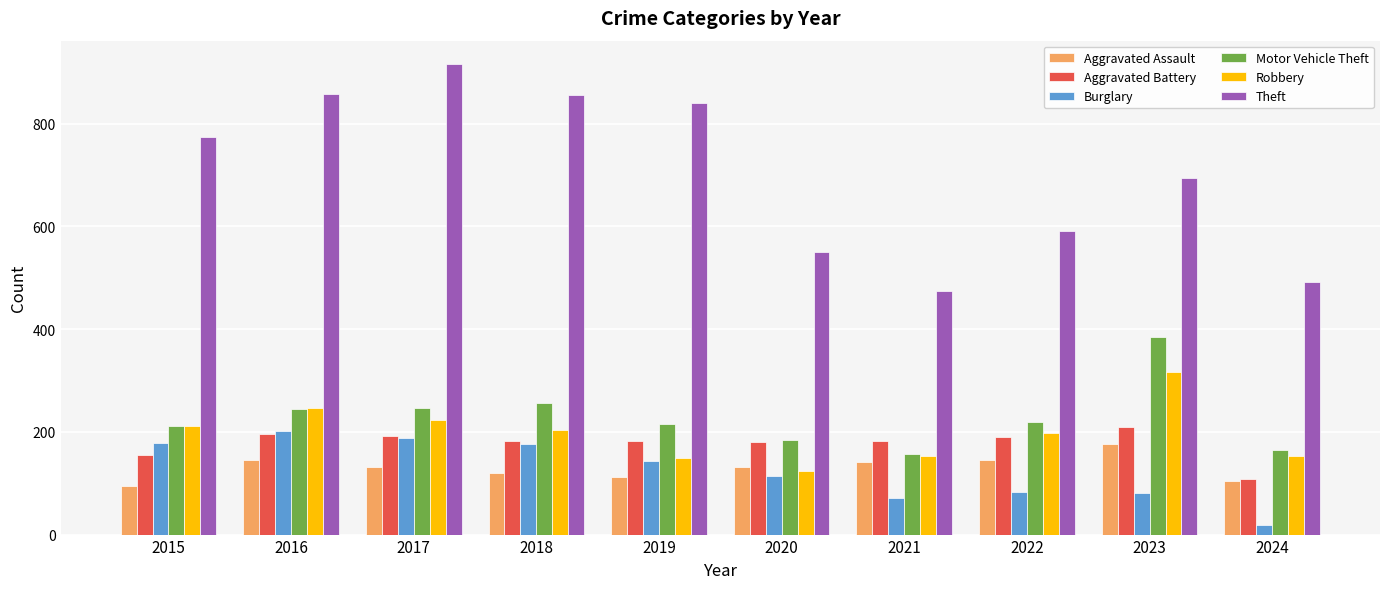

Is it true that Aggravated Battery equals 190 at 2022?

True